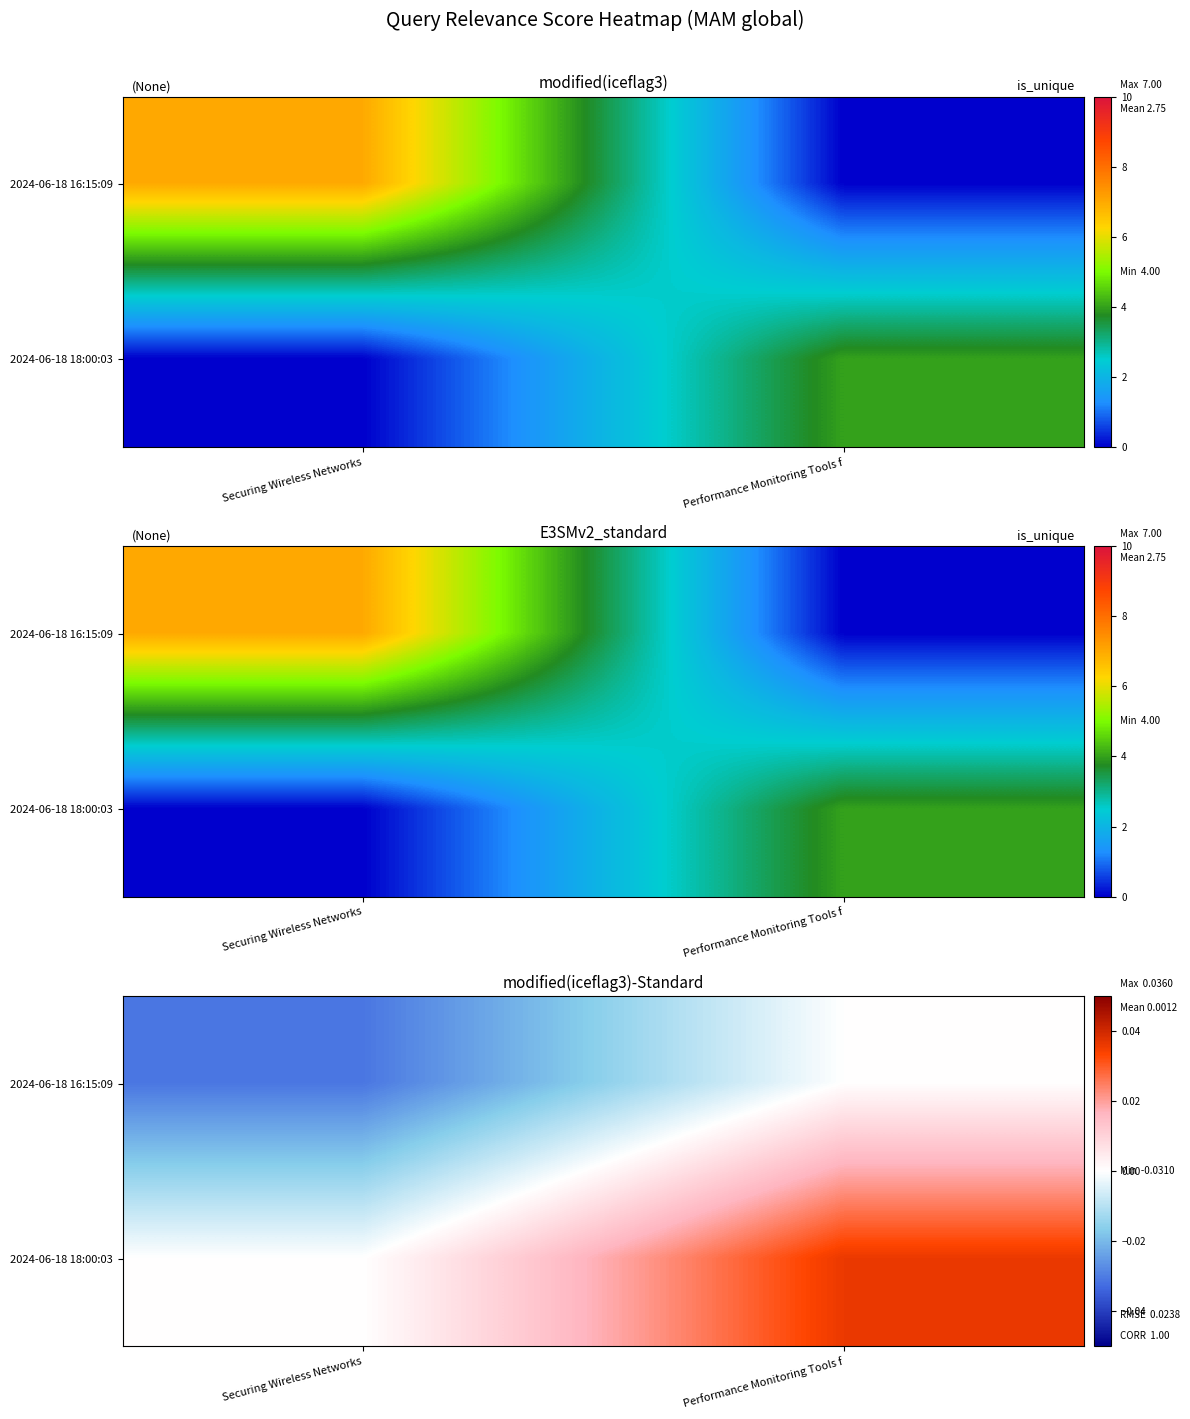

True or false: 2024-06-18 16:15:09 has a value of 0.0 at Performance Monitoring Tools f.

True